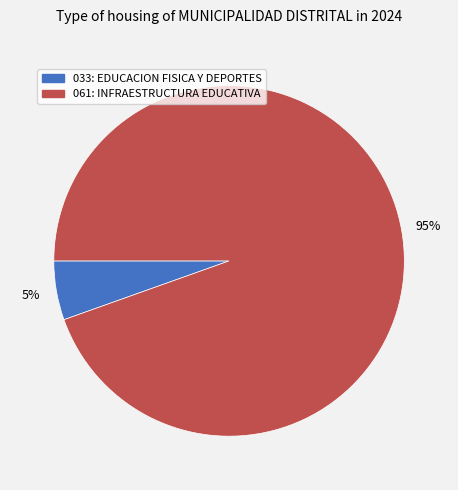

What is the largest slice in the pie chart?

061: INFRAESTRUCTURA EDUCATIVA